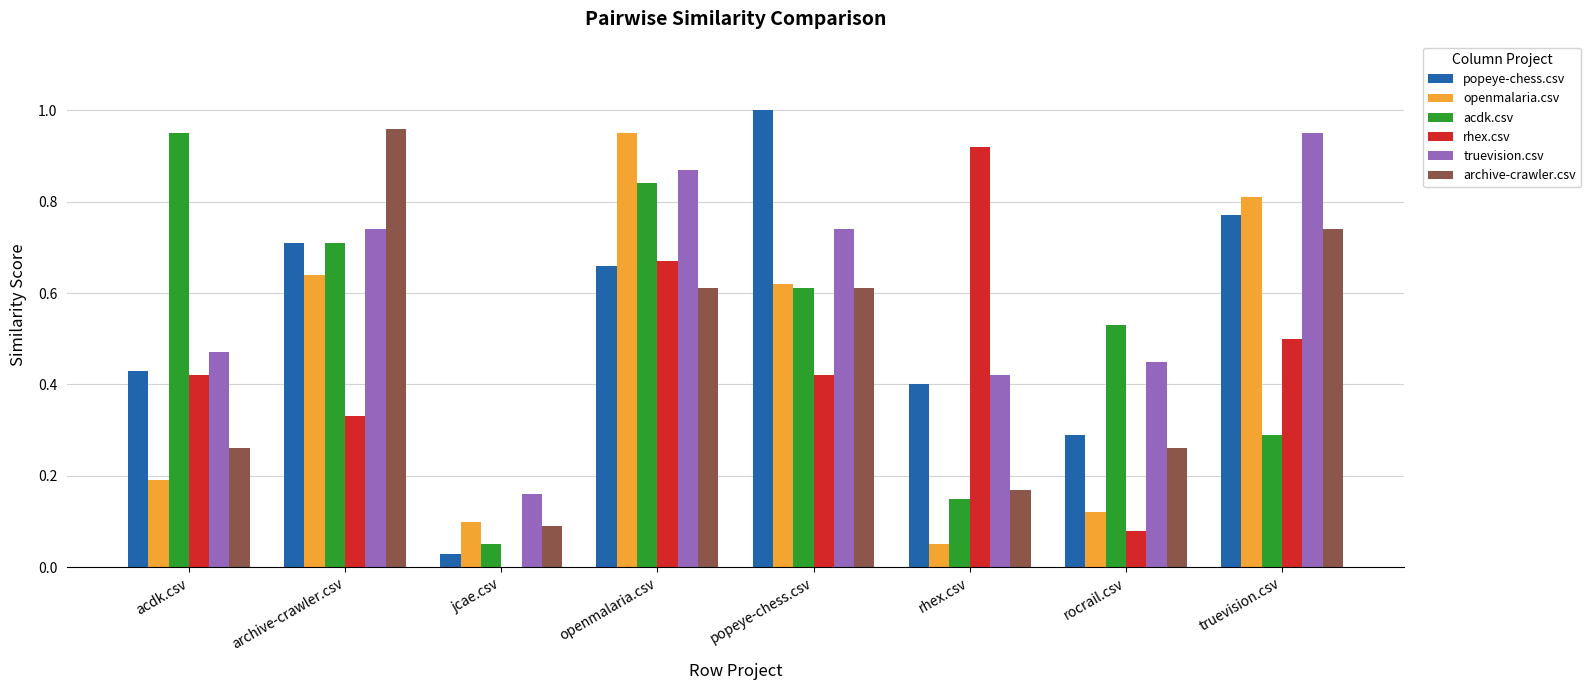

What are all the series names shown in the legend?

popeye-chess.csv, openmalaria.csv, acdk.csv, rhex.csv, truevision.csv, archive-crawler.csv